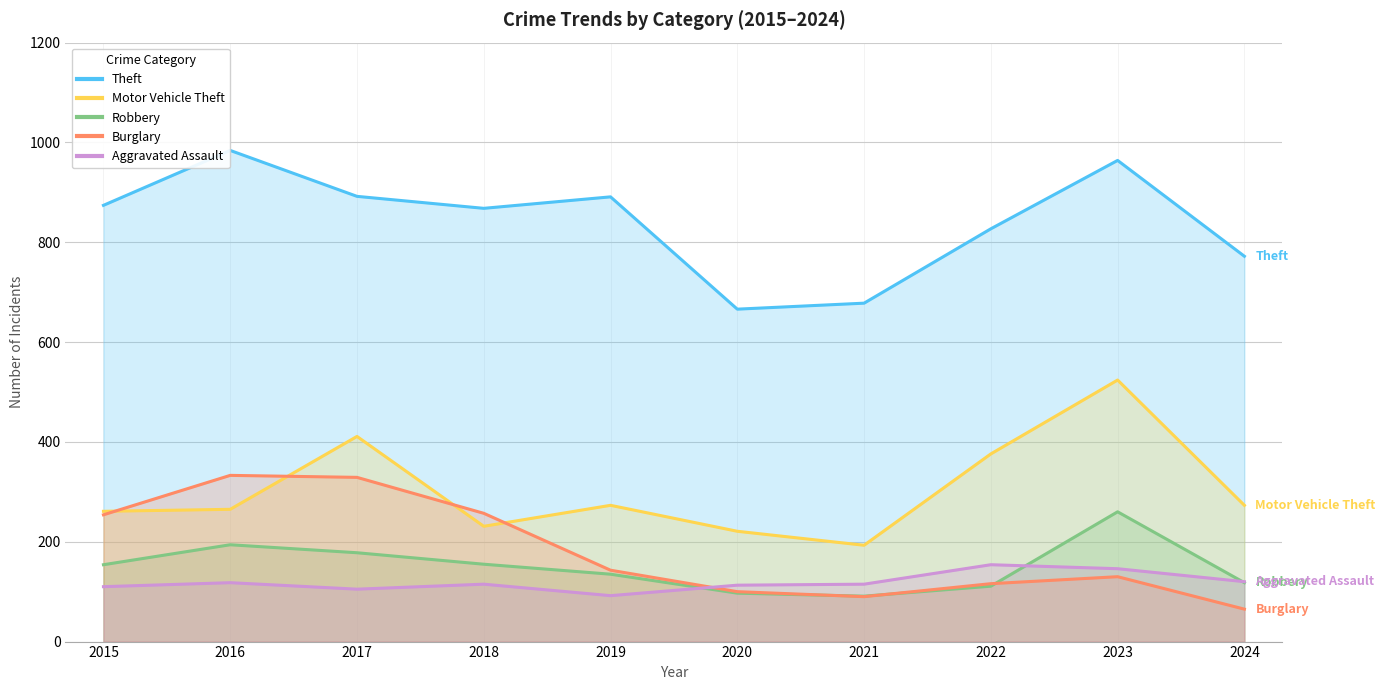

Is the value of Theft at 2022 greater than the value of Burglary at 2024?

Yes